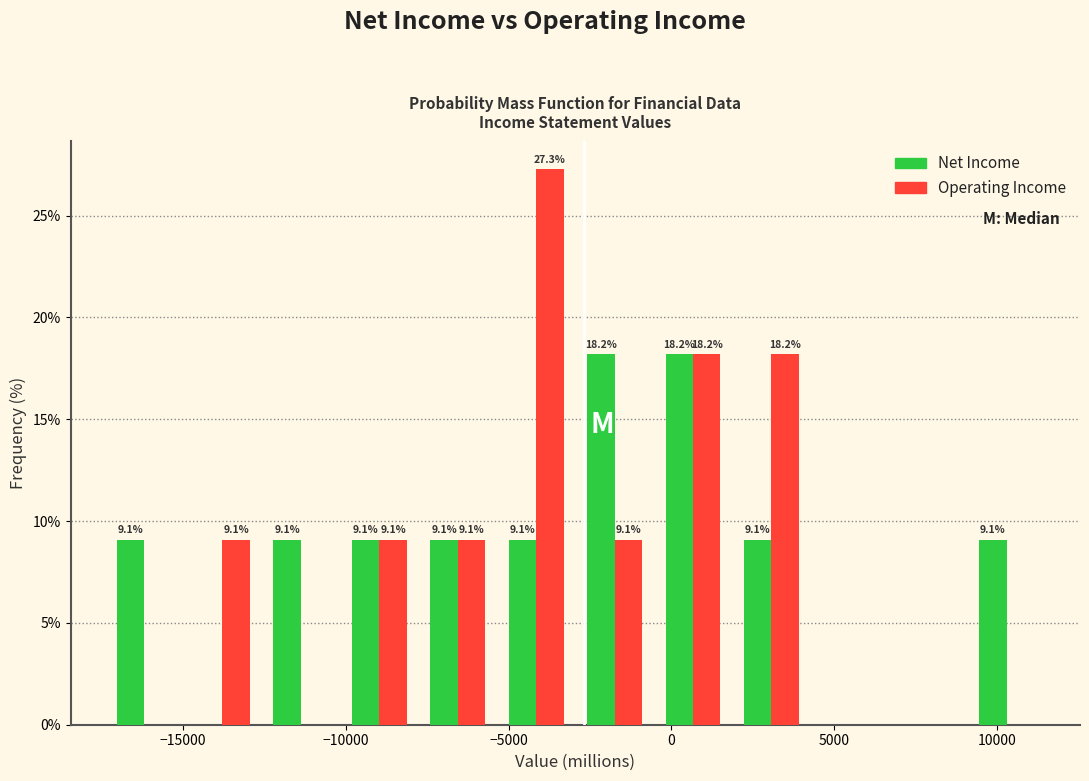

In the Operating Income series, which range on the x-axis has the tallest bar?

-5500 to -3000